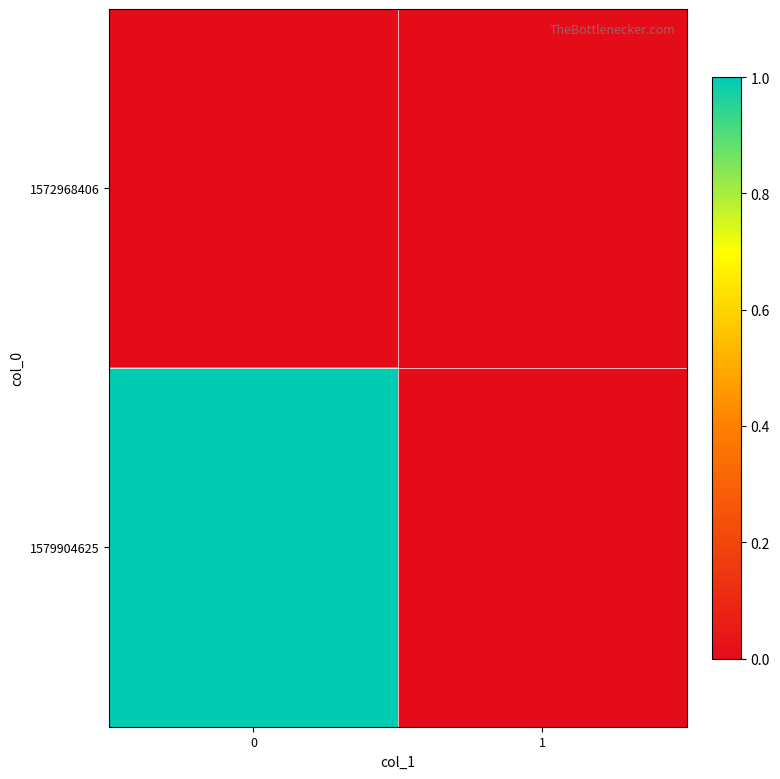

What is the greatest value displayed?

1